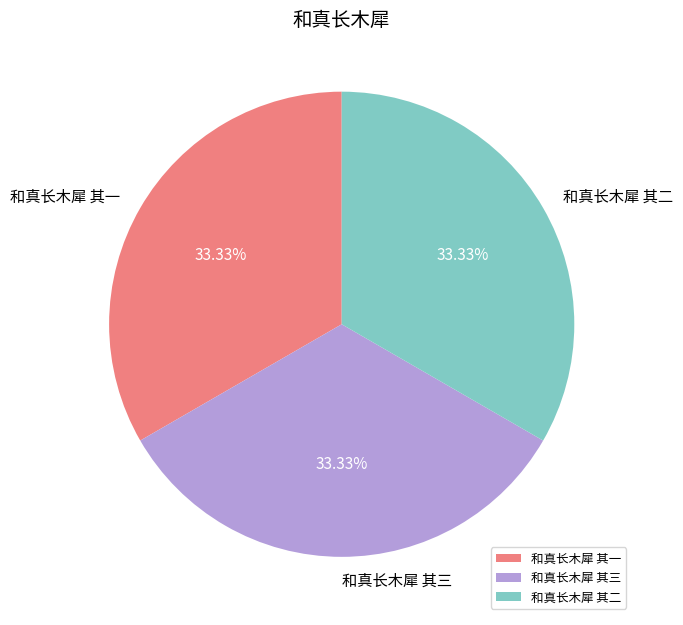

What percentage is the 和真长木犀 其二 slice, to the nearest percent?

33%